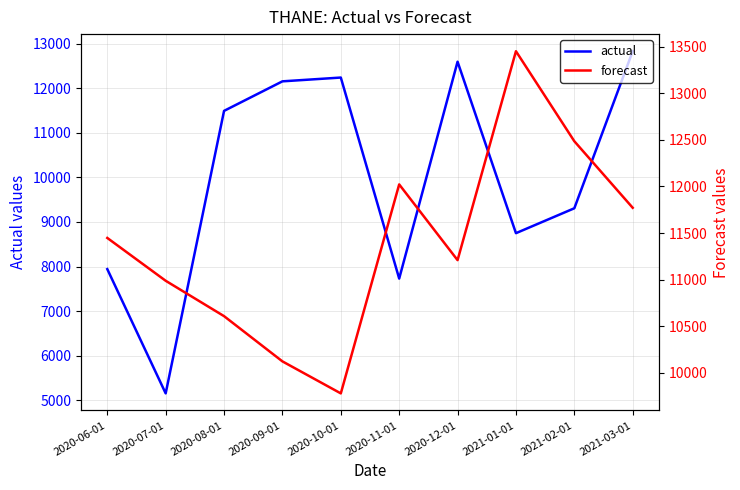

What value does the actual series have at 2020-08-01?

11494